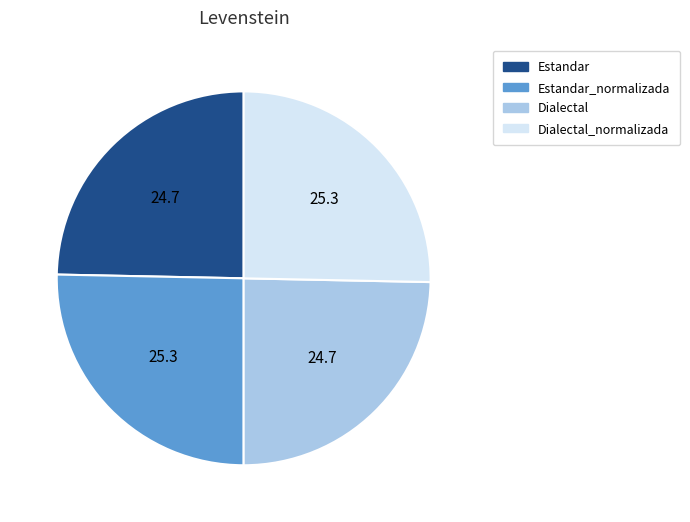

Does Dialectal_normalizada represent more than half of the total?

No